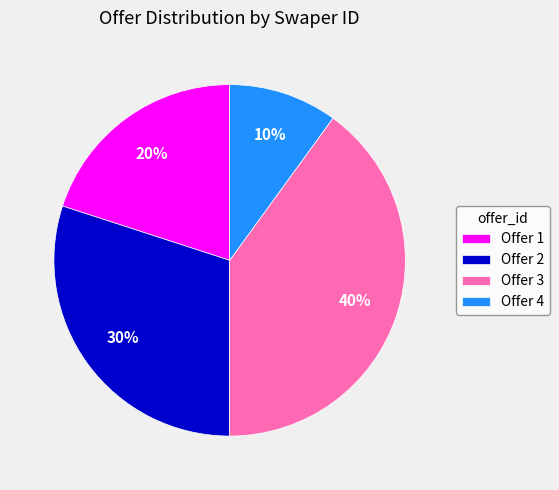

Which category has the smallest portion of the pie?

Offer 4